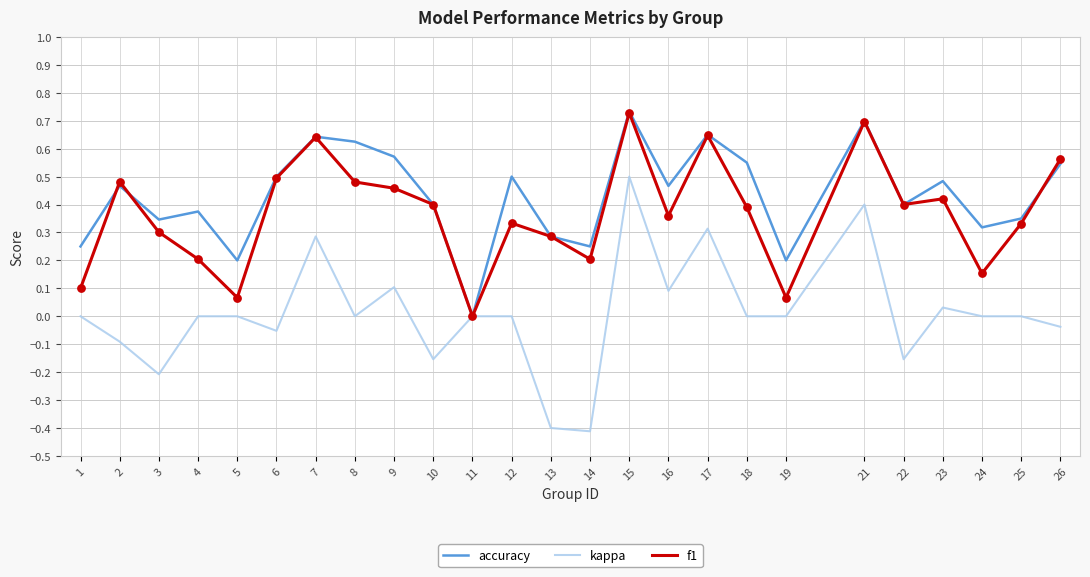

Which series has the largest total across all categories?

accuracy